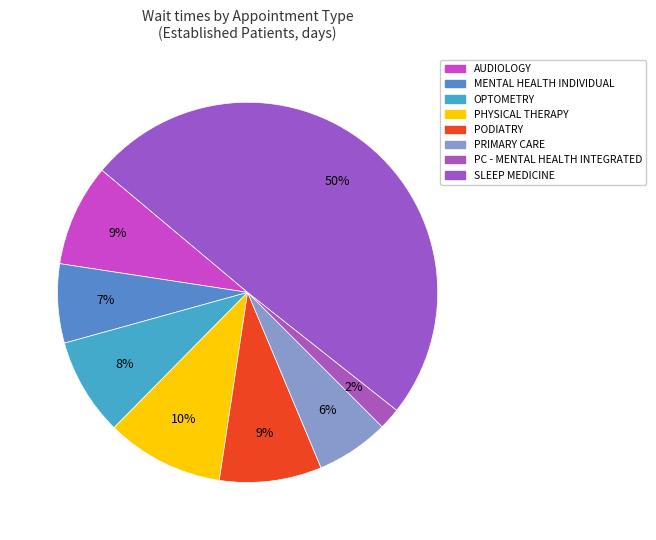

How many segments does this pie chart have?

8